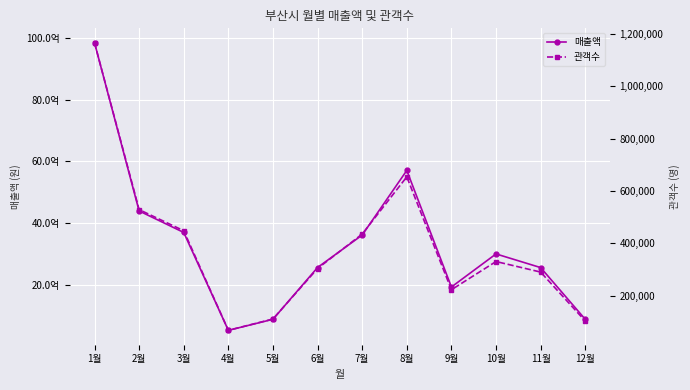

List the labels in order of 매출액 value, largest first.

1월, 8월, 2월, 3월, 7월, 10월, 6월, 11월, 9월, 5월, 12월, 4월